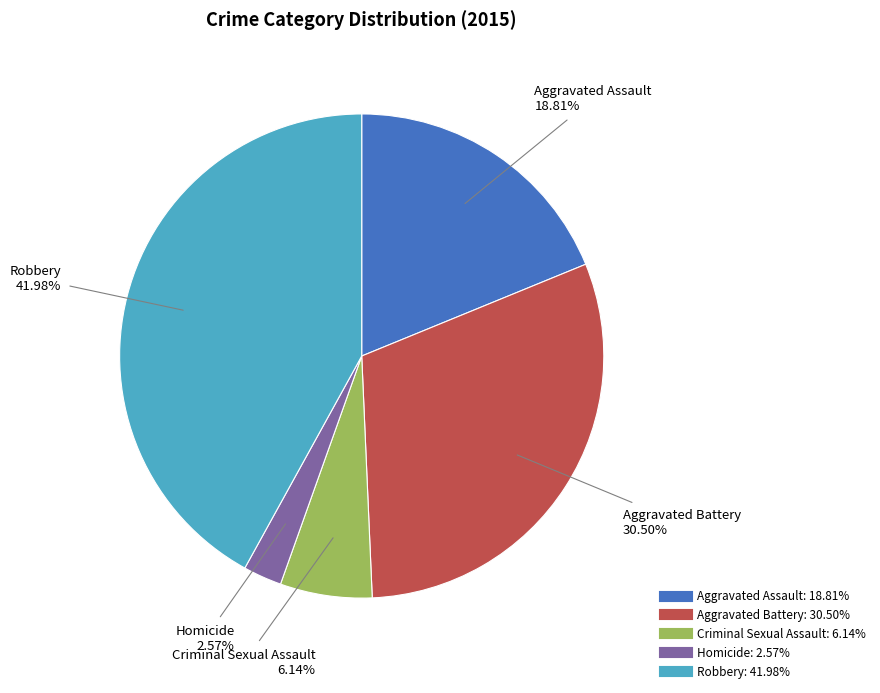

Approximately how many times larger is the value at Aggravated Assault compared to Robbery?

0.4